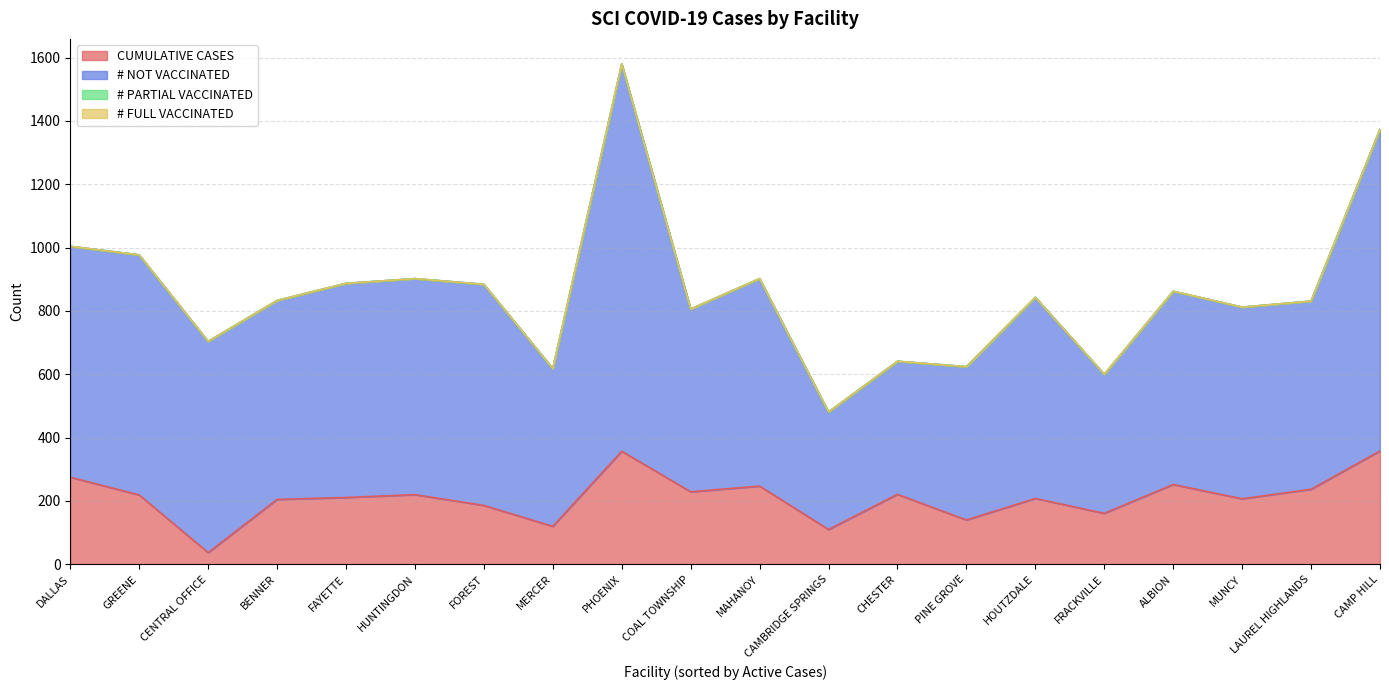

The # PARTIAL VACCINATED series shows 0 at FOREST. True or false?

True